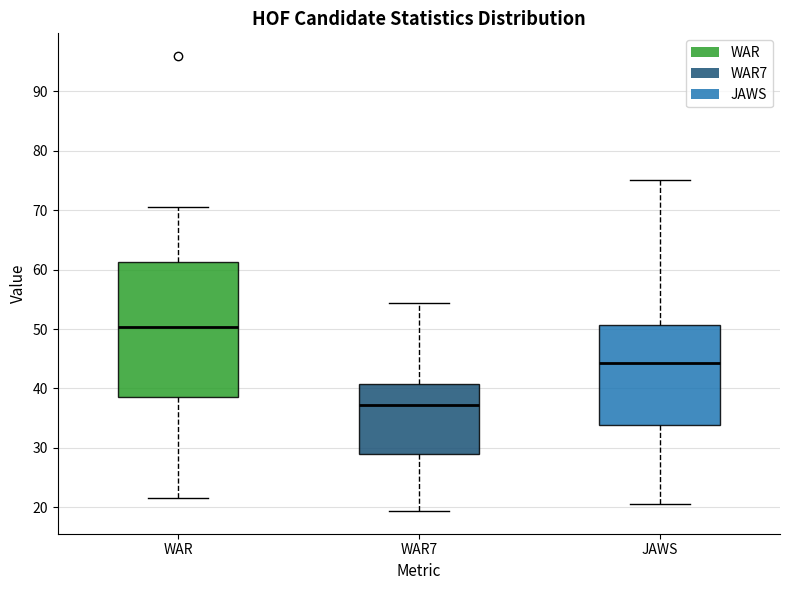

Where does the upper whisker of the box for WAR end on the y-axis? The values are not printed on the chart, so give them approximately, as read against the axis.

71